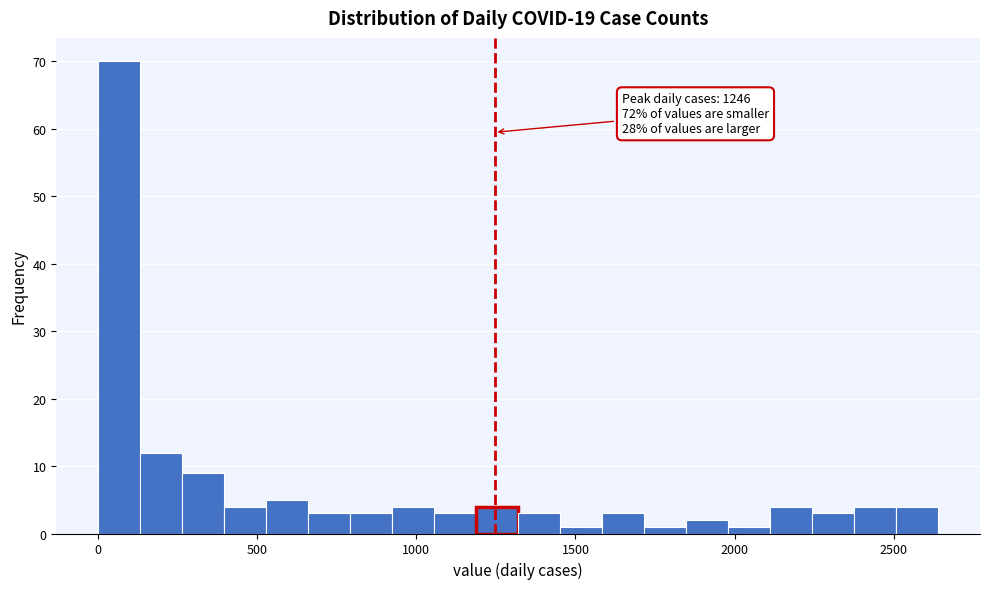

Read against the x-axis, roughly where is the centre of the tallest bar?

50